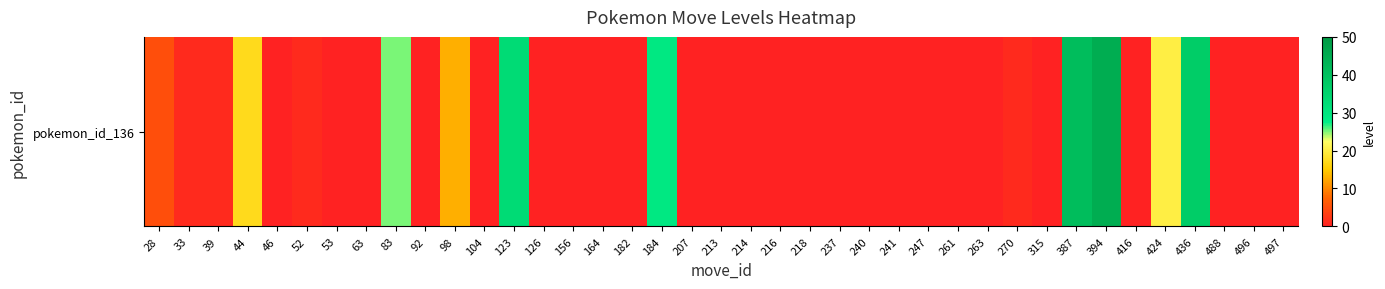

Which category has the highest value across all series?

394